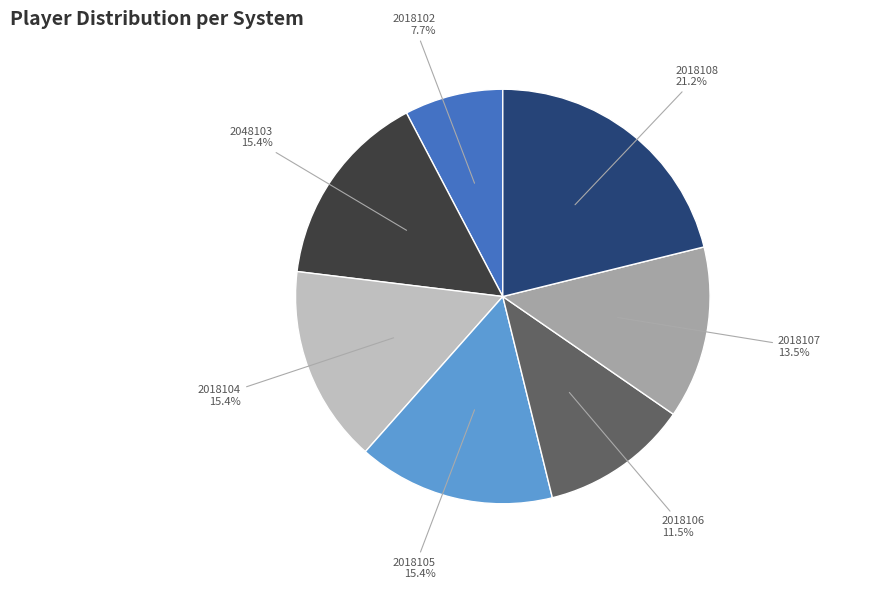

Combined, do 2048103 and 2018102 account for over 50%?

No